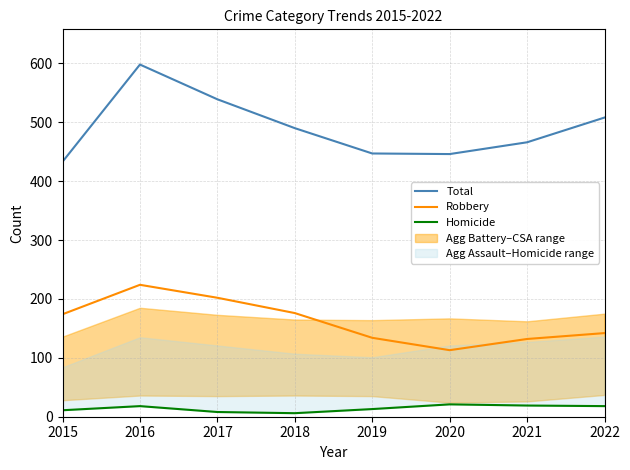

At which label does Total first exceed 490?

2016